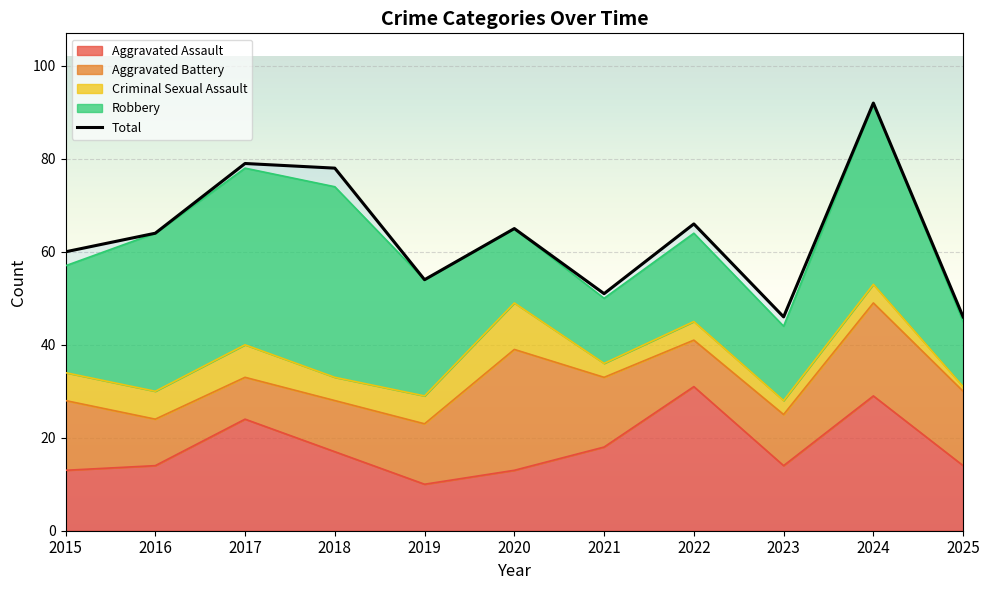

Rank the categories by value from lowest to highest.

2023, 2025, 2021, 2019, 2015, 2016, 2020, 2022, 2018, 2017, 2024